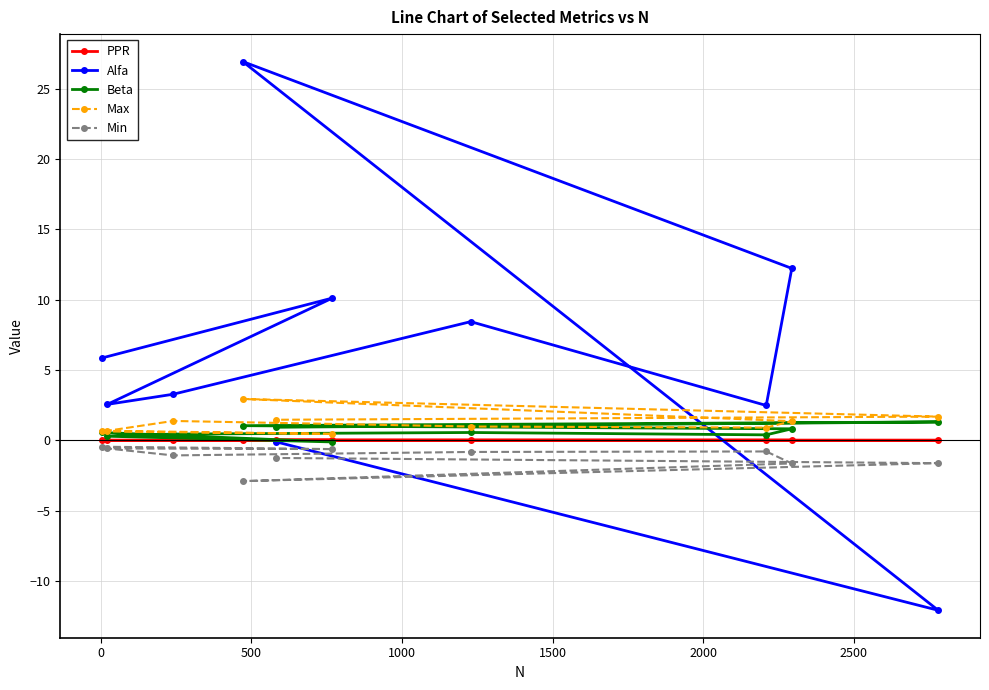

What is the minimum value for Min?

-2.9